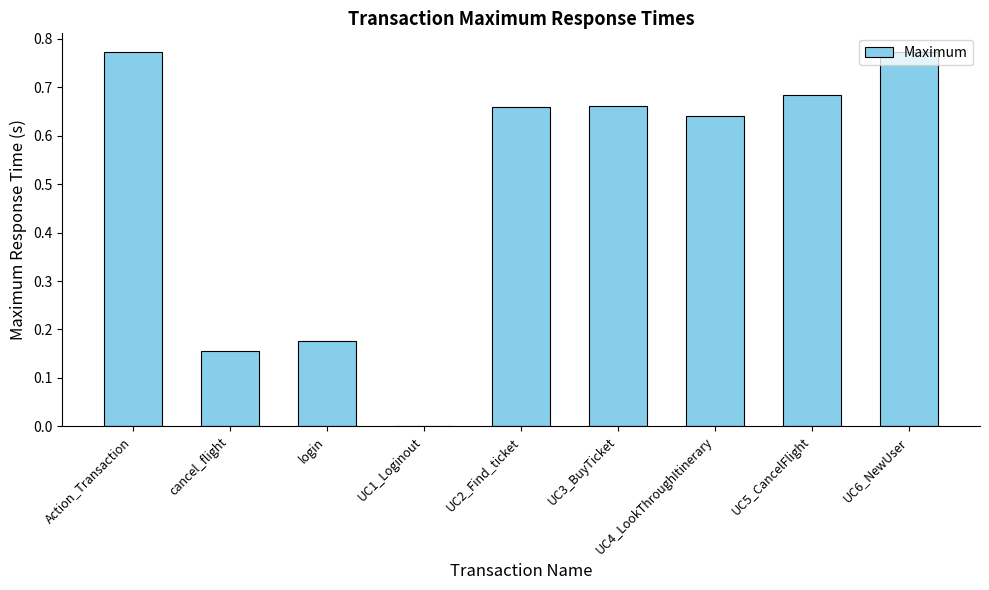

How many data points does each series have?

9